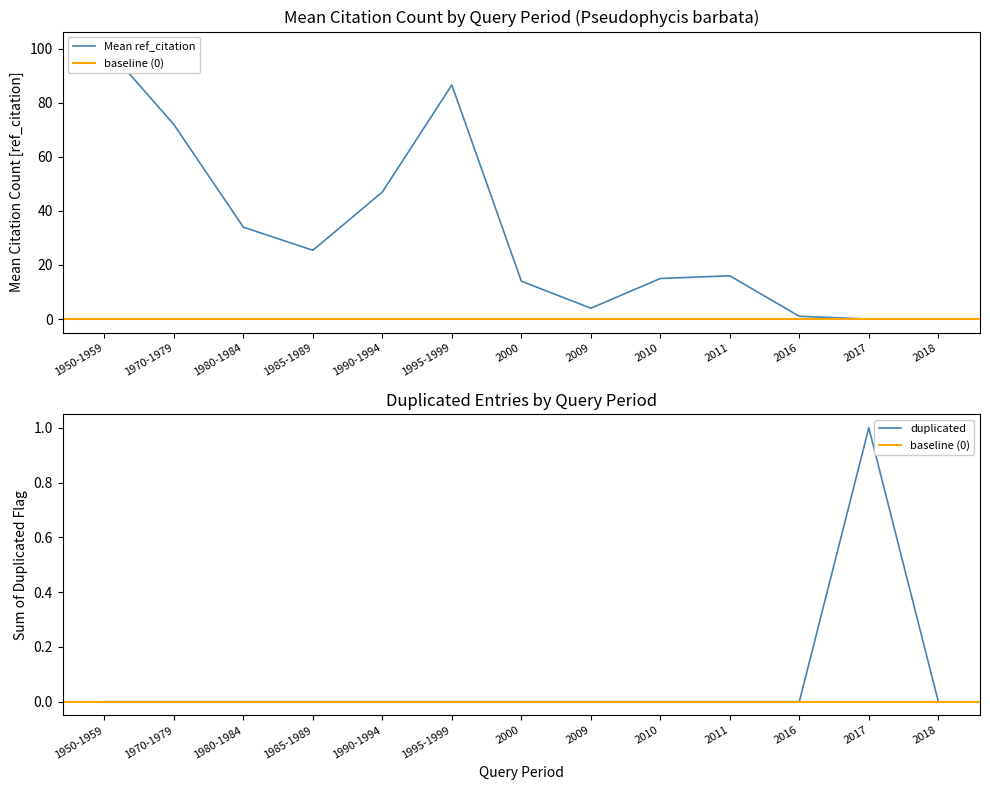

At which label does Mean ref_citation first exceed 15?

1950-1959